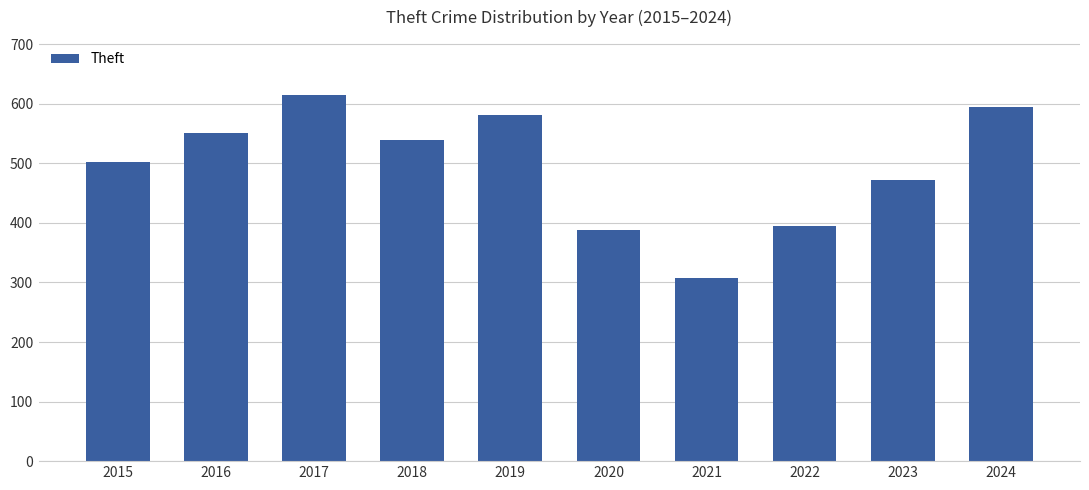

How many bars are there in total?

10